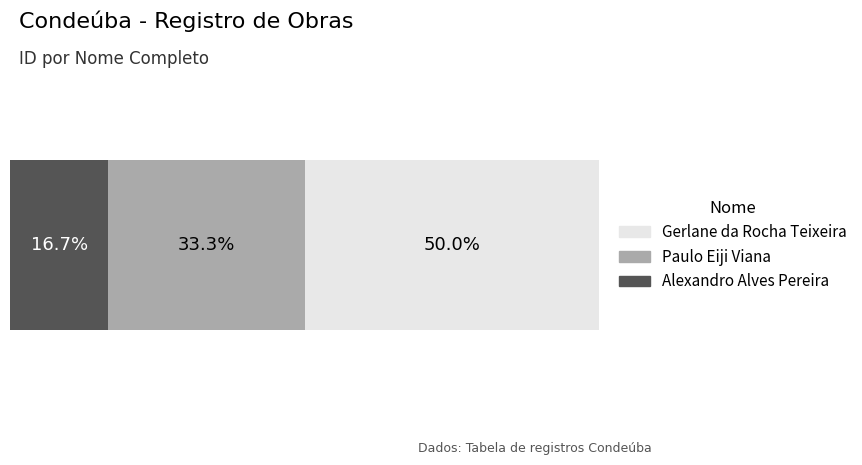

What is the value of the 2nd bar from the left?

2